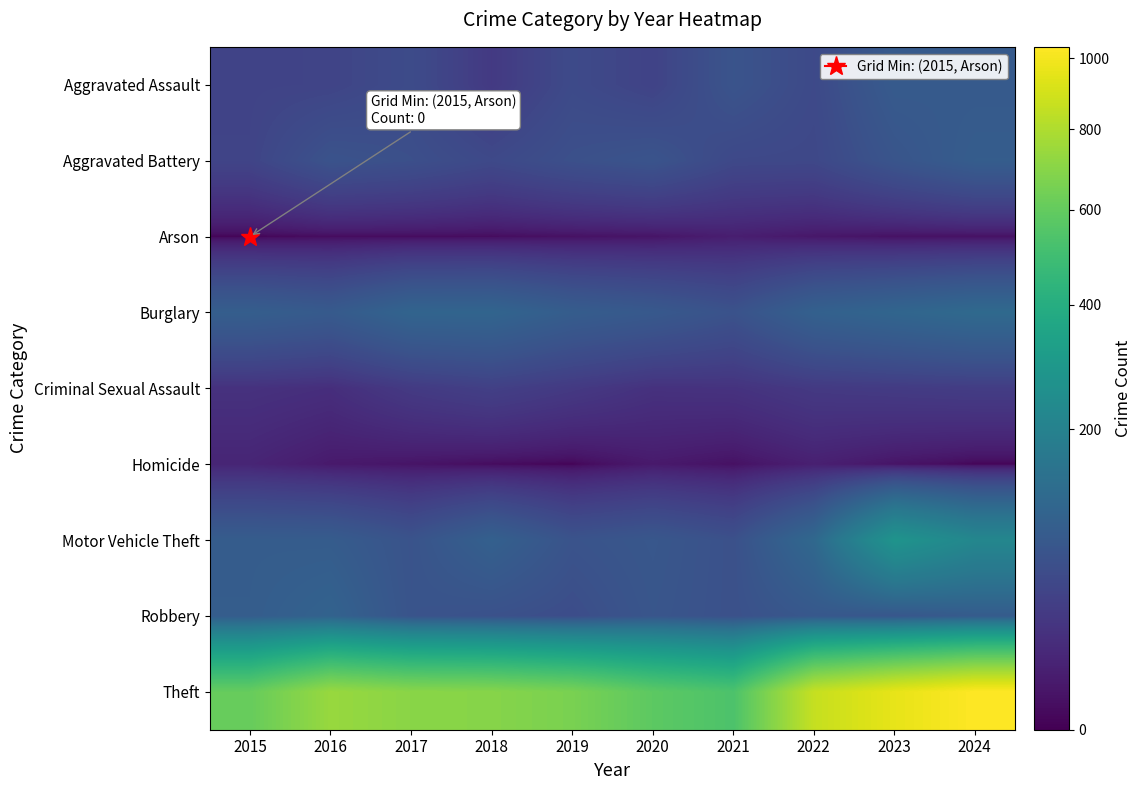

Between 2016 and 2019, which series saw the biggest shift?

Theft